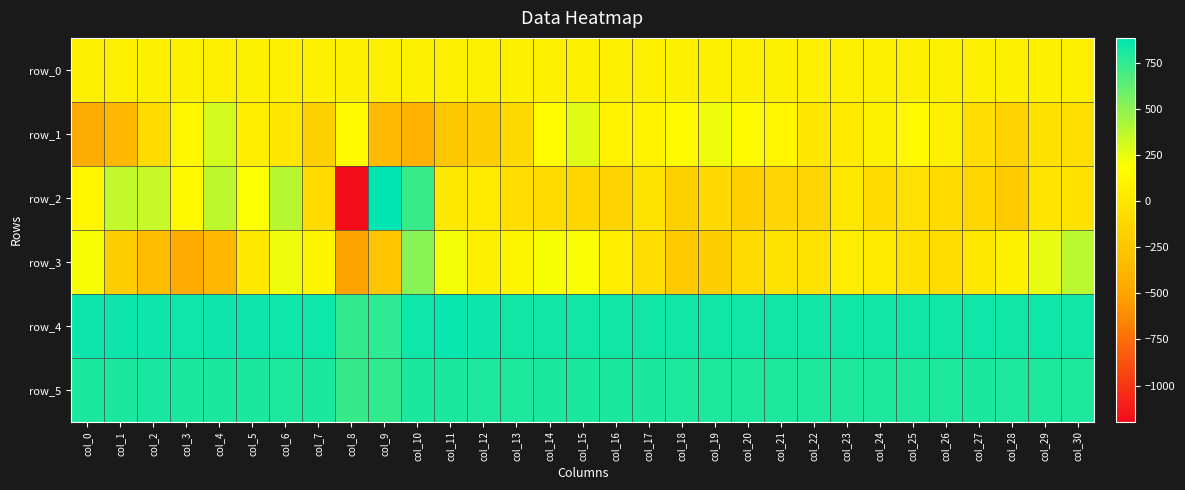

Reading left to right, transcribe all the data shown in this chart.

row_0: 66.7	66.7	66.8	66.9	66.9	66.9	67.0	67.0	67.1	67.1	67.2	67.3	67.3	67.3	67.4	67.4	67.5	67.5	67.6	67.6	67.7	67.7	67.8	67.8	67.9	67.9	68.0	68.0	68.0	68.1	68.1
row_1: -454.0	-359.0	-77.0	133.0	307.0	52.0	13.0	-170.0	147.0	-337.0	-416.0	-244.0	-185.0	-97.0	162.0	271.0	85.0	92.0	148.0	229.0	146.0	115.0	9.0	28.0	72.0	141.0	70.0	-71.0	-152.0	-30.0	-58.0
row_2: 122.0	351.0	343.0	137.0	367.0	200.0	385.0	-80.0	-1196.0	884.0	725.0	17.0	29.0	-62.0	-90.0	-124.0	-146.0	-25.0	-169.0	-102.0	-178.0	-133.0	-137.0	16.0	-88.0	-48.0	-81.0	-119.0	-211.0	-14.0	-30.0
row_3: 215.0	-200.0	-326.0	-457.0	-366.0	16.0	228.0	108.0	-520.0	-247.0	518.0	220.0	70.0	111.0	213.0	202.0	61.0	-72.0	-206.0	-183.0	-90.0	-24.0	-24.0	48.0	26.0	-27.0	-68.0	19.0	76.0	252.0	374.0
row_4: 849.0	848.0	844.0	843.0	847.0	846.0	840.0	837.0	743.0	756.0	836.0	860.0	845.0	833.0	831.0	834.0	835.0	829.0	835.0	832.0	830.0	831.0	834.0	832.0	834.0	832.0	832.0	838.0	829.0	837.0	830.0
row_5: 807.0	808.0	811.0	810.0	810.0	809.0	799.0	804.0	735.0	745.0	806.0	803.0	802.0	801.0	810.0	804.0	803.0	805.0	798.0	800.0	799.0	799.0	802.0	800.0	801.0	799.0	798.0	806.0	798.0	799.0	800.0